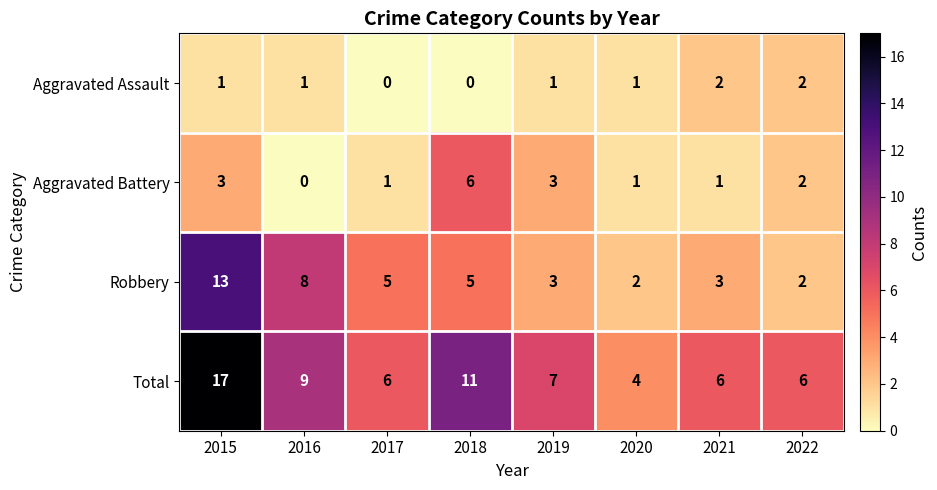

What is the maximum value shown in the chart?

17